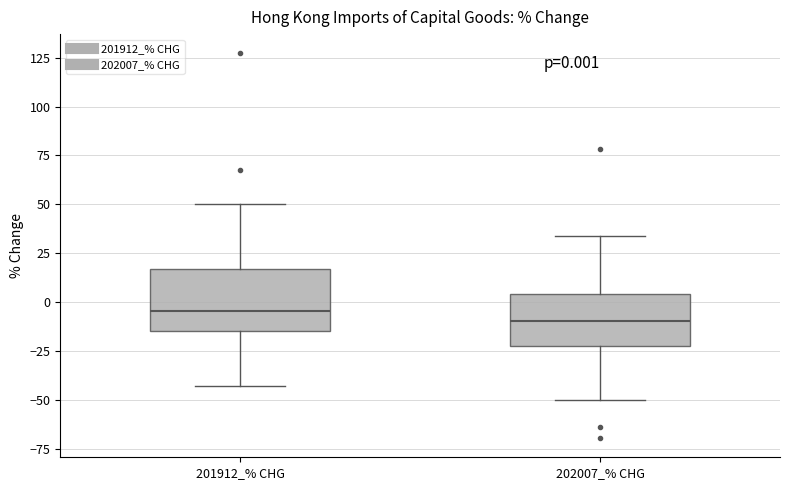

Which box's median line is the lowest?

202007_% CHG